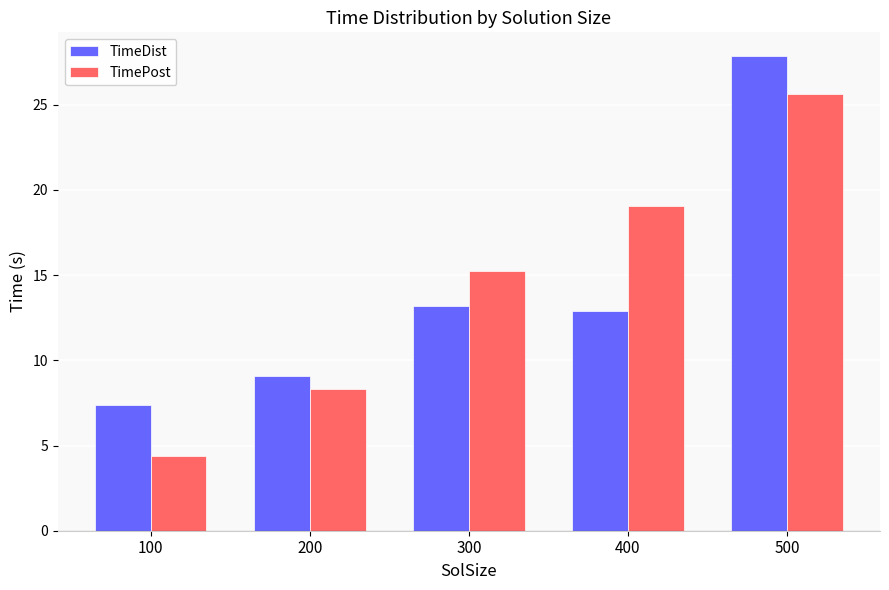

What is the spread (max minus min) of values at 300?

2.0